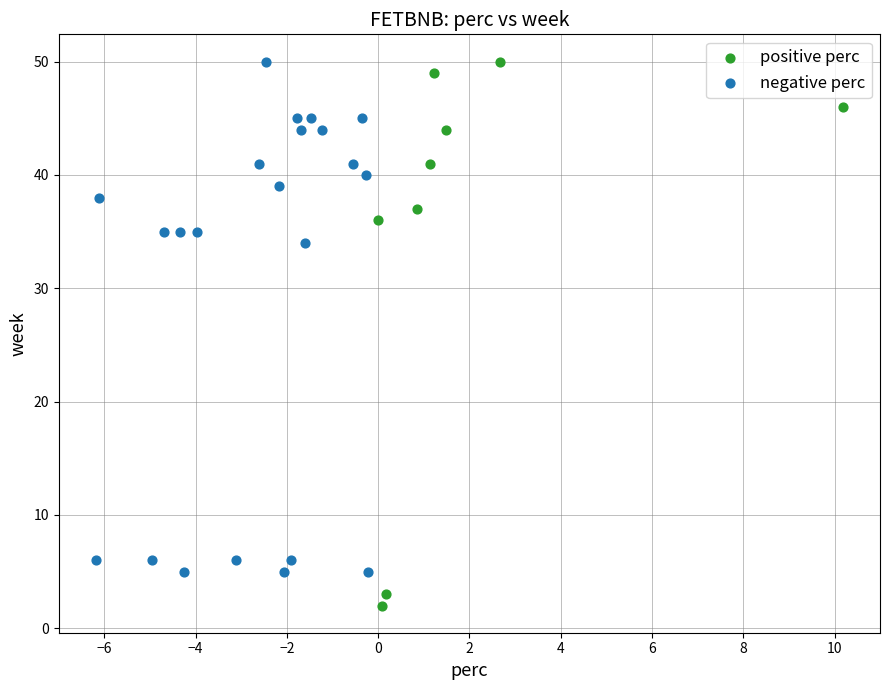

What are all the series names shown in the legend?

positive perc, negative perc